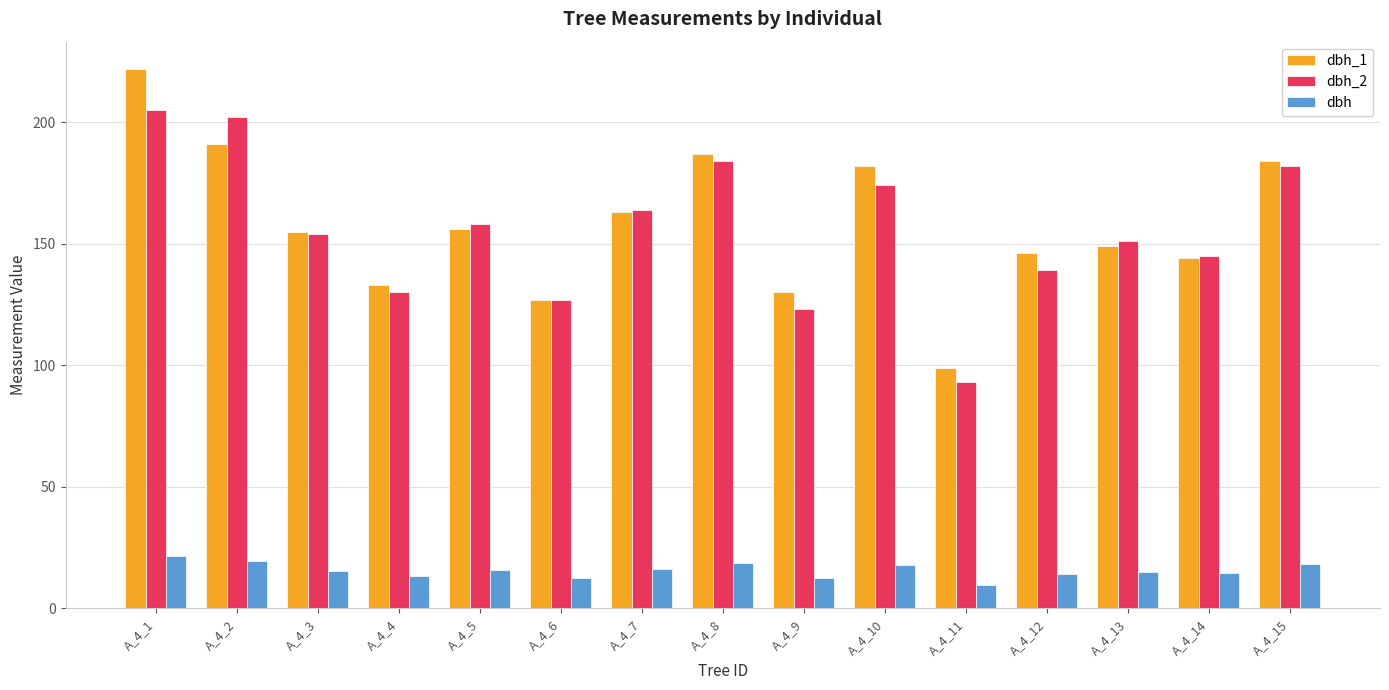

What is the difference between the maximum and second lowest values in the dbh_2 series?

82.0